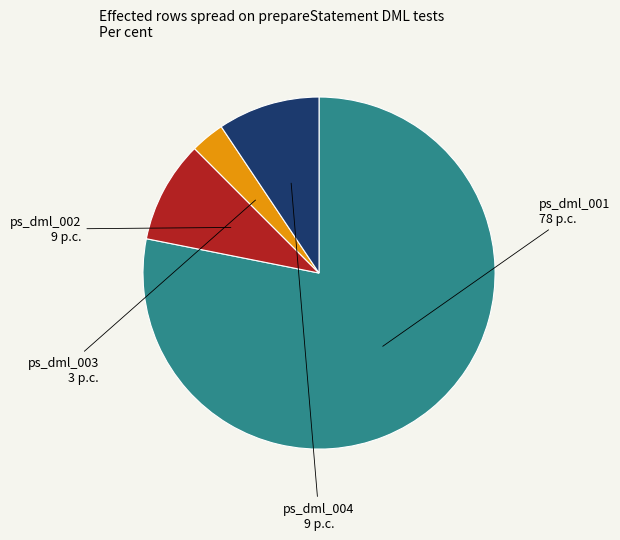

Is there any slice that represents more than half of the pie?

Yes